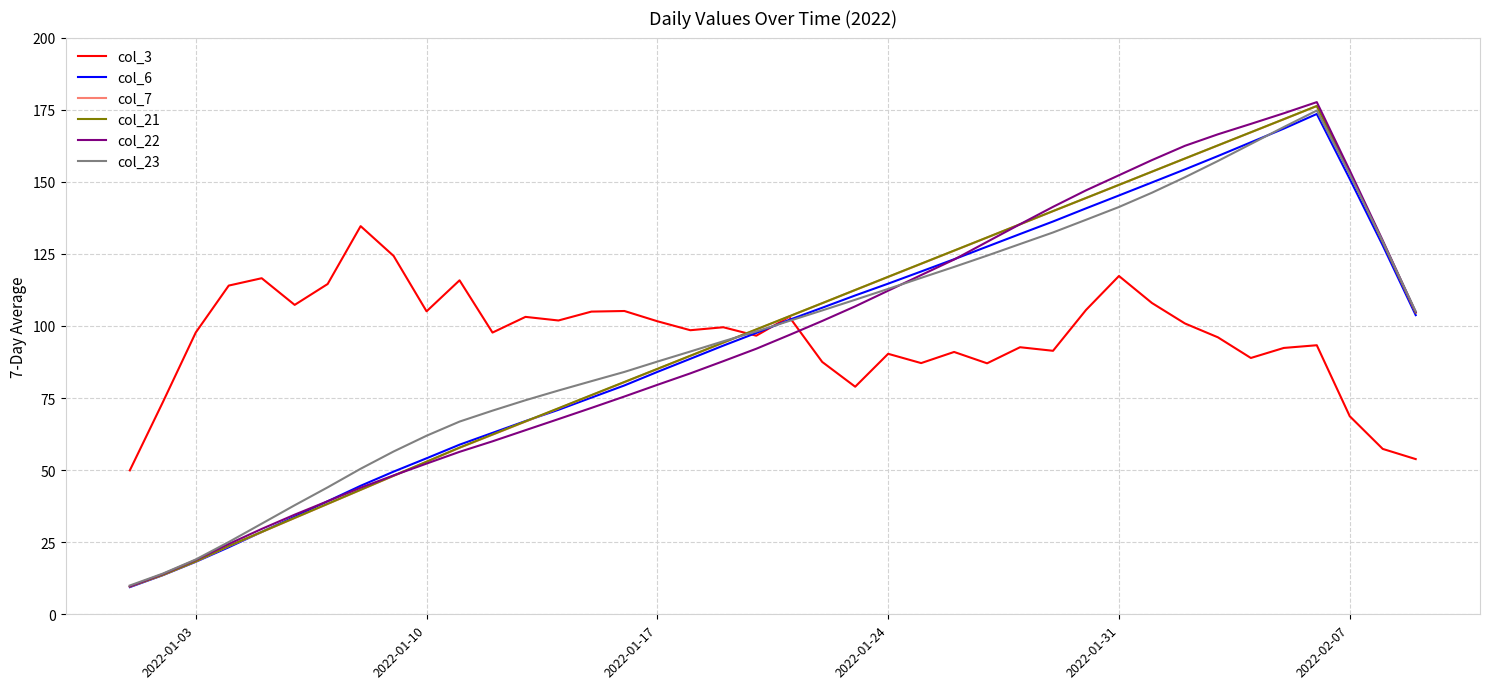

True or false: col_22 and col_3 cross at least once.

True